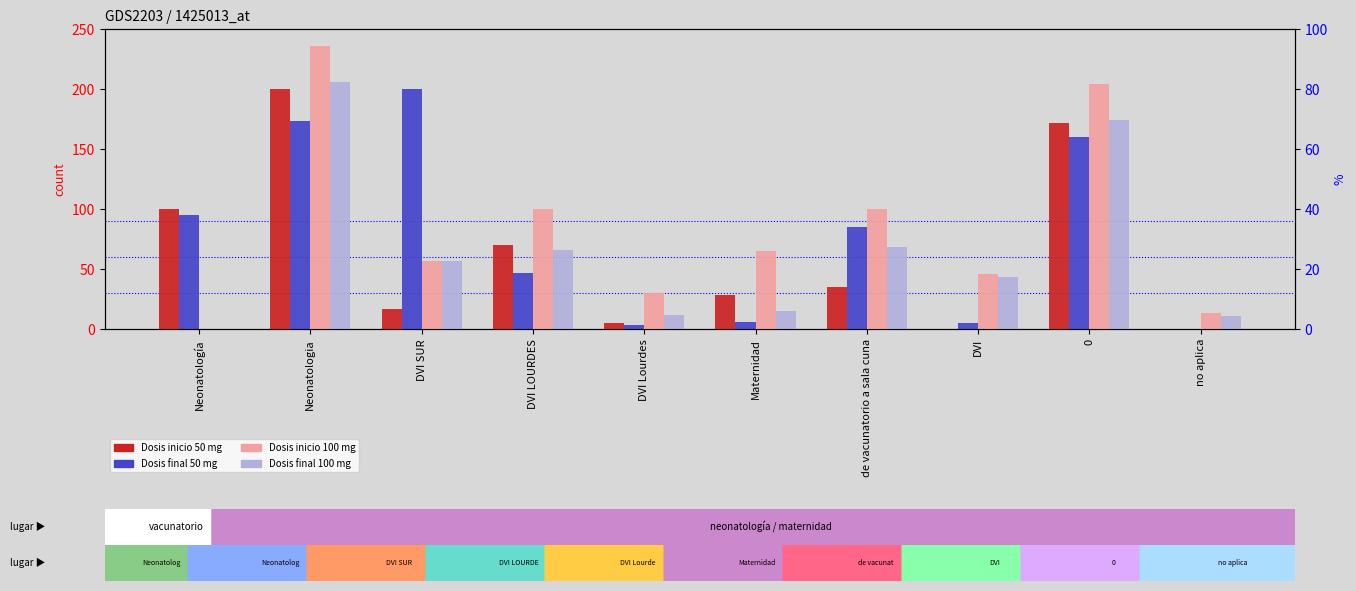

How many bars are there in total?

40